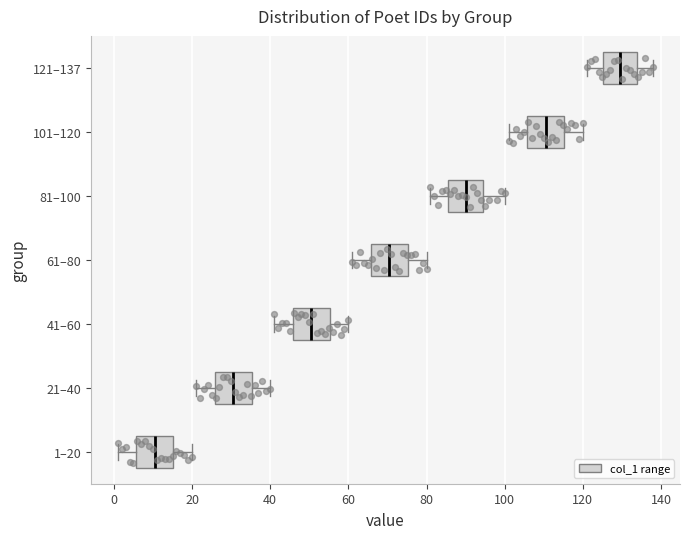

Reading bottom to top, read every box against the x-axis: the position of its median line, the range the box covers, and the ends of its whiskers. The values are not printed on the chart, so give them approximately, as read against the axis.

1–20: median 10, box 6 to 16, whiskers 2 to 20
21–40: median 30, box 26 to 36, whiskers 22 to 40
41–60: median 50, box 46 to 56, whiskers 42 to 60
61–80: median 70, box 66 to 76, whiskers 62 to 80
81–100: median 90, box 86 to 94, whiskers 82 to 100
101–120: median 110, box 106 to 116, whiskers 102 to 120
121–137: median 130, box 126 to 134, whiskers 122 to 138